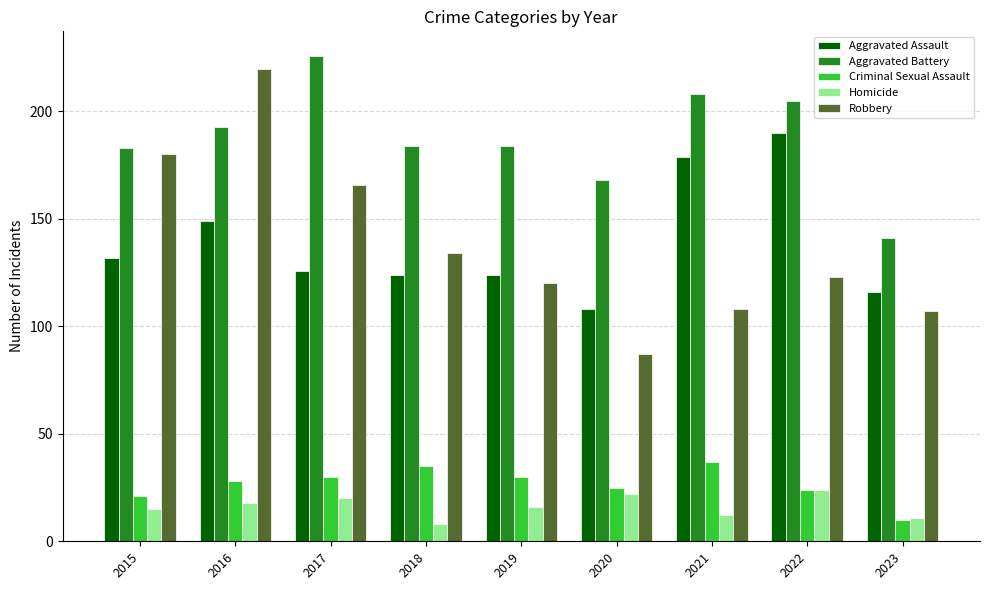

Rank the series by their maximum value, from lowest to highest.

Homicide, Criminal Sexual Assault, Aggravated Assault, Robbery, Aggravated Battery